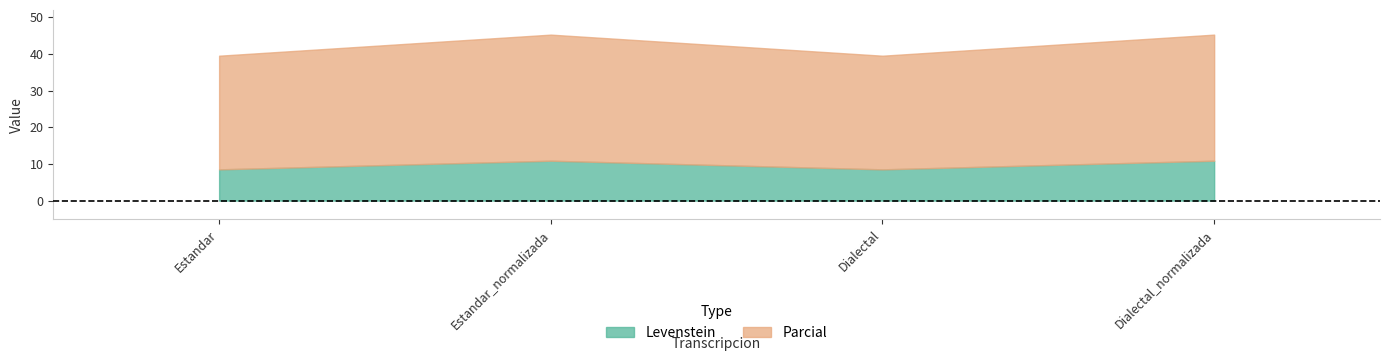

What position from the right is Dialectal?

2